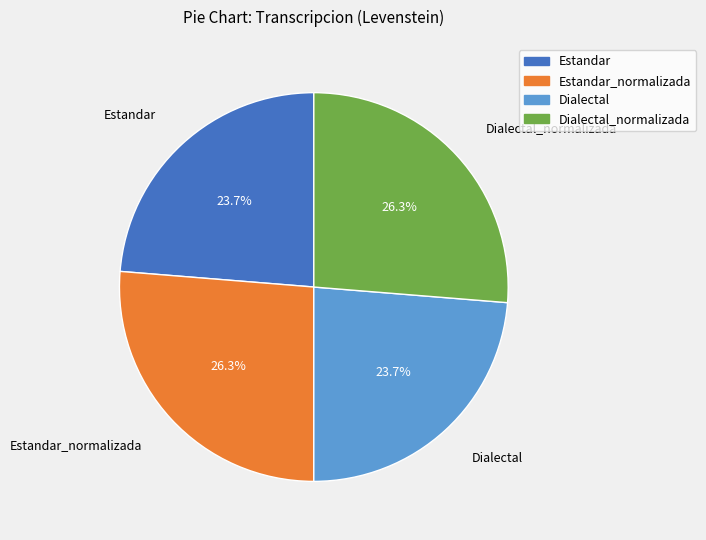

Does any single category account for the majority?

No